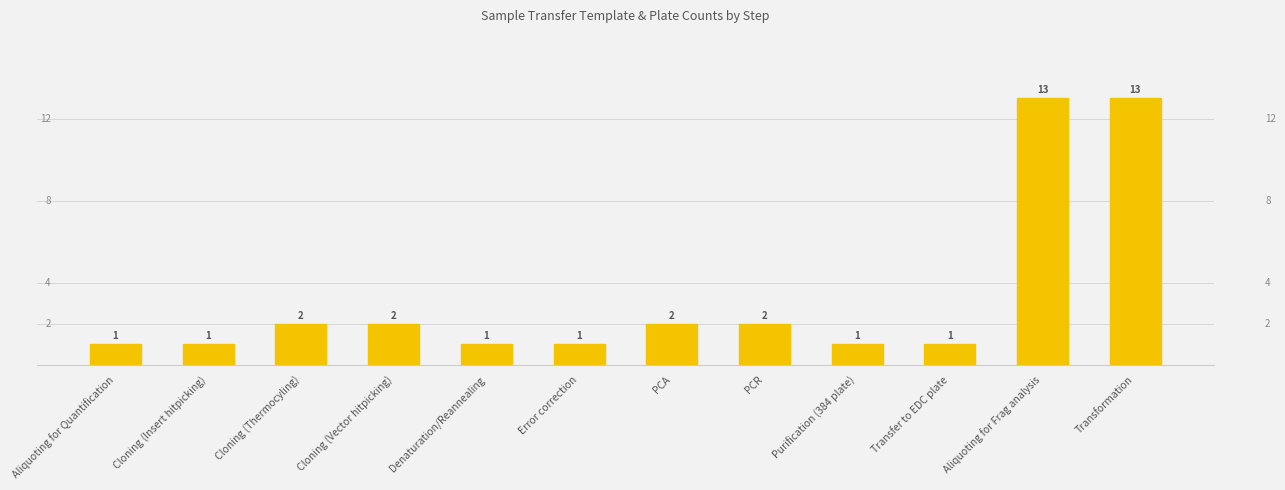

What is the maximum value shown in the chart?

13